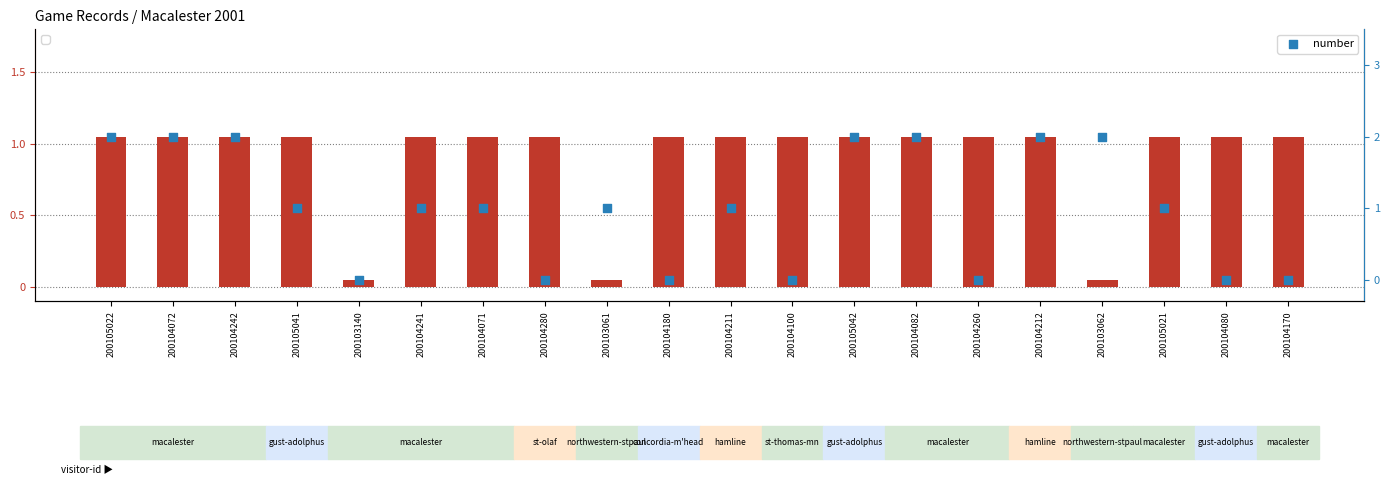

Which series has the widest spread of Y values?

number